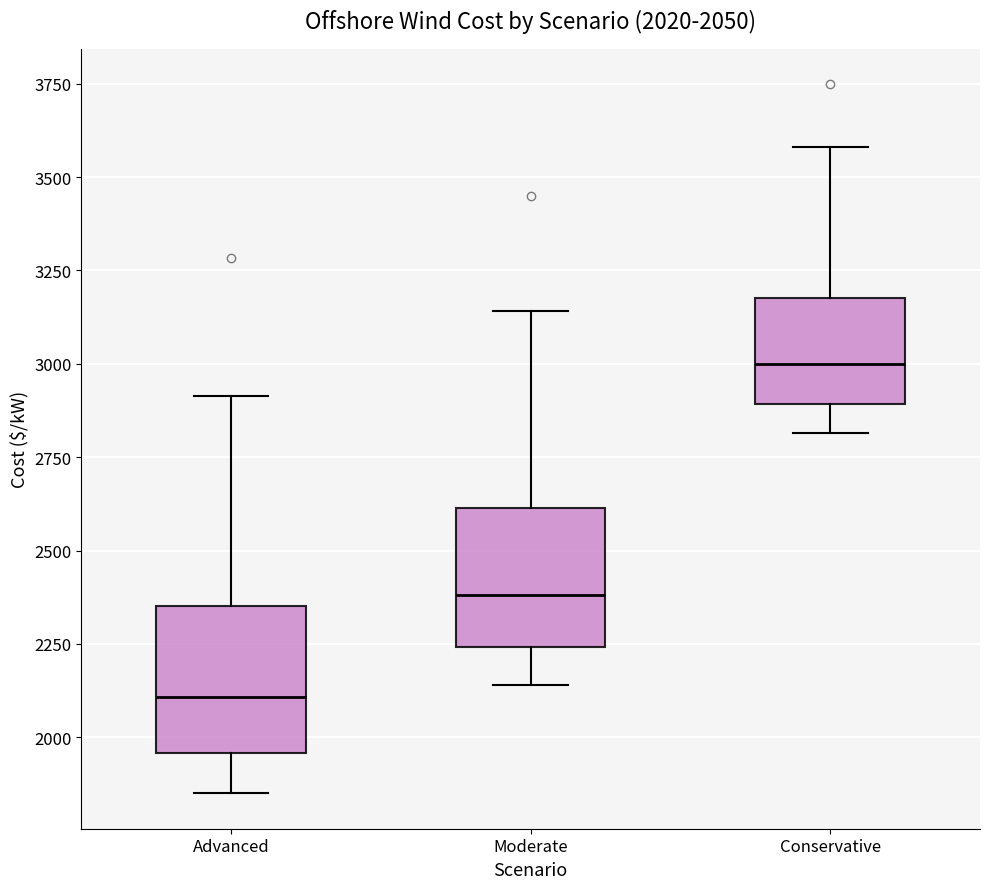

Which box has the lowest median line?

Advanced